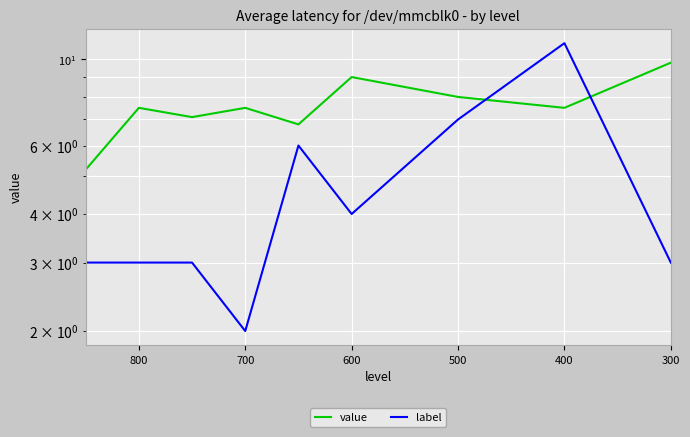

What are all the series names shown in the legend?

value, label